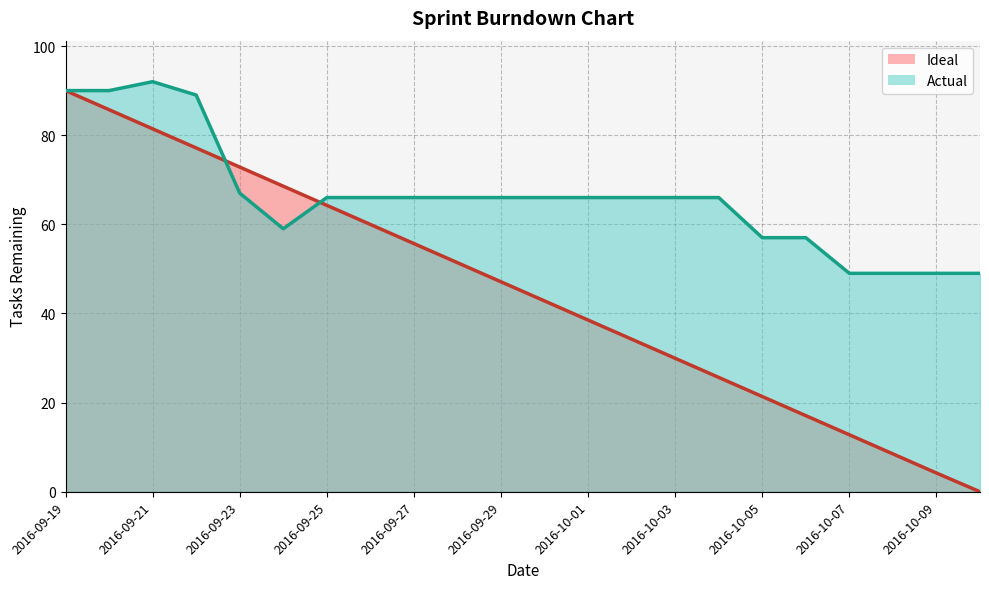

Is it true that Days equals 81.4 at 2016-09-21?

True